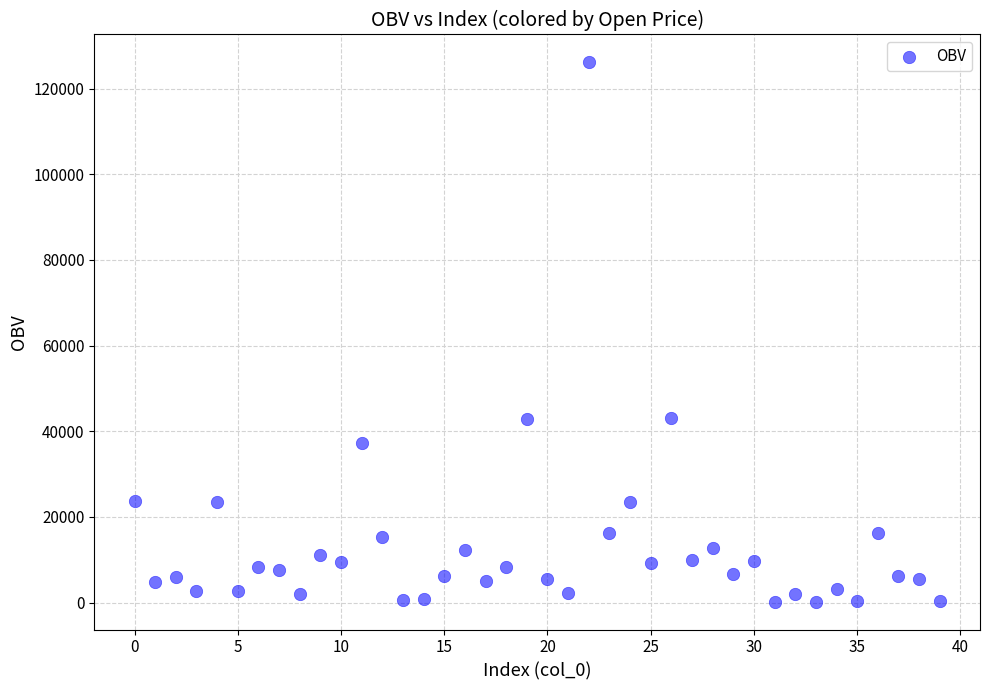

What is the range of Y values (max minus min)?

126265.1